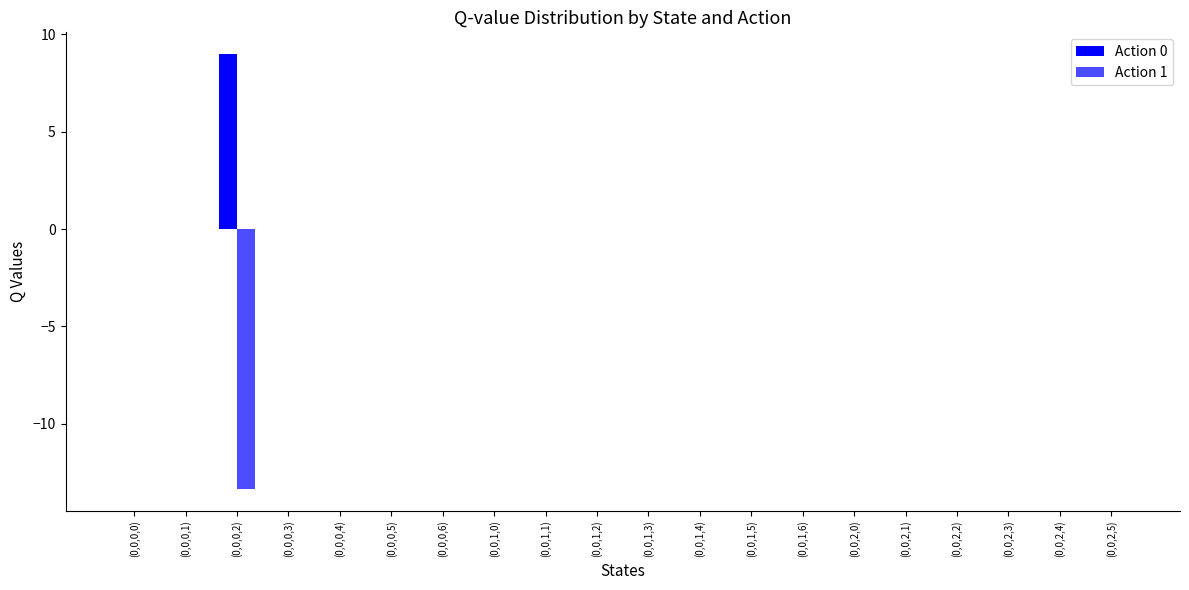

How many groups of bars are there?

20